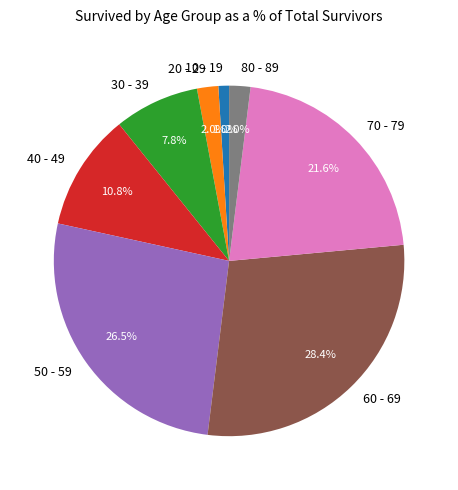

How many slices are in this pie chart?

8